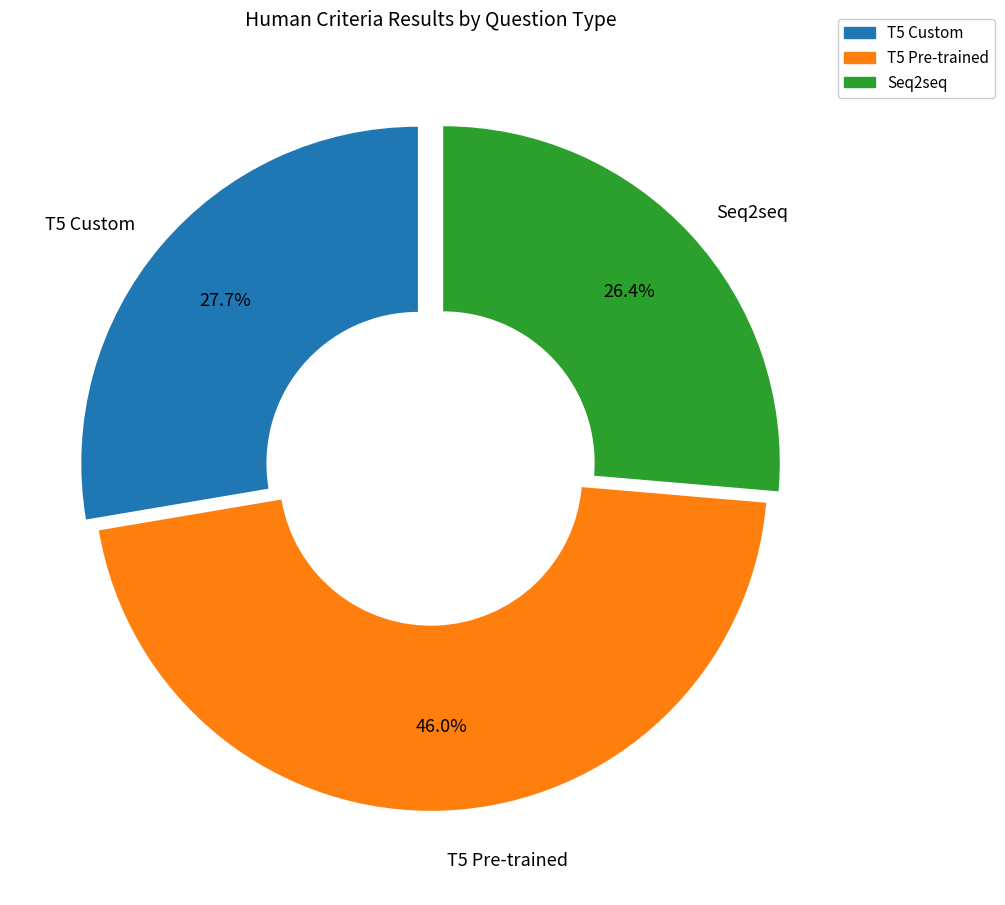

Between T5 Custom and Seq2seq, which is larger?

T5 Custom